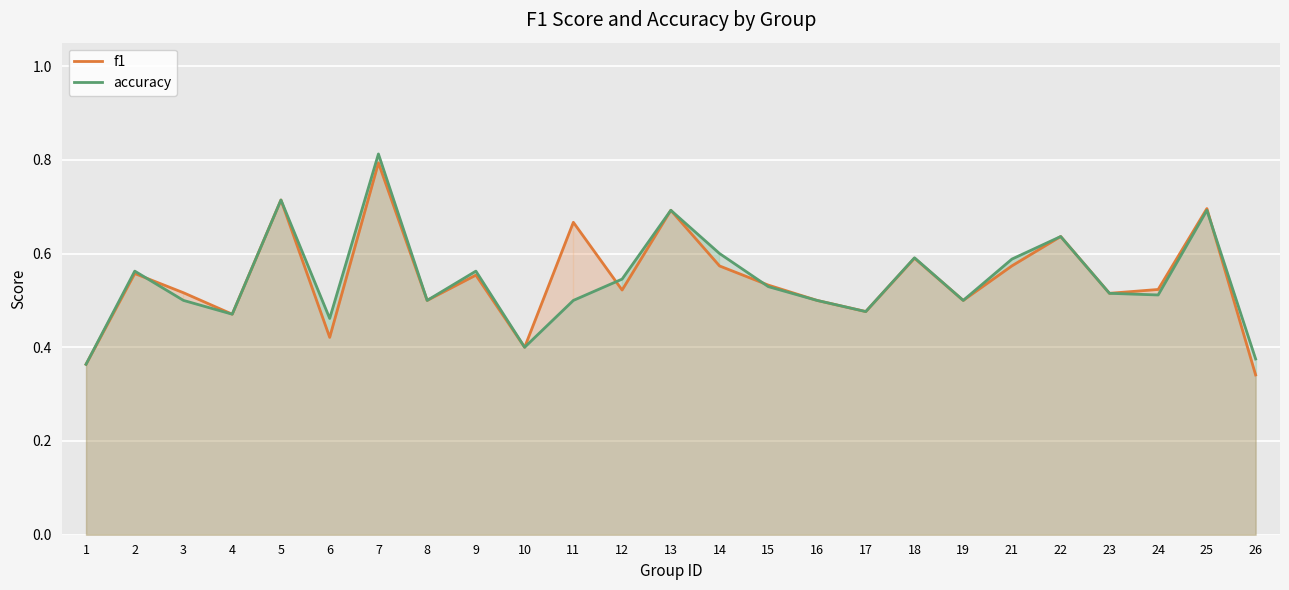

What is the value of the f1 point at the 13th from the left?

0.7